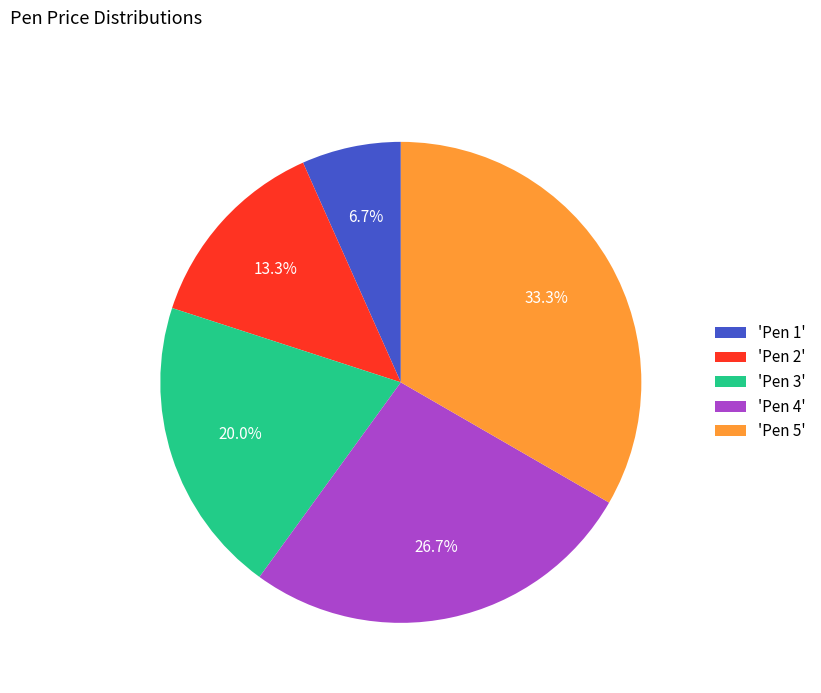

How many segments does this pie chart have?

5